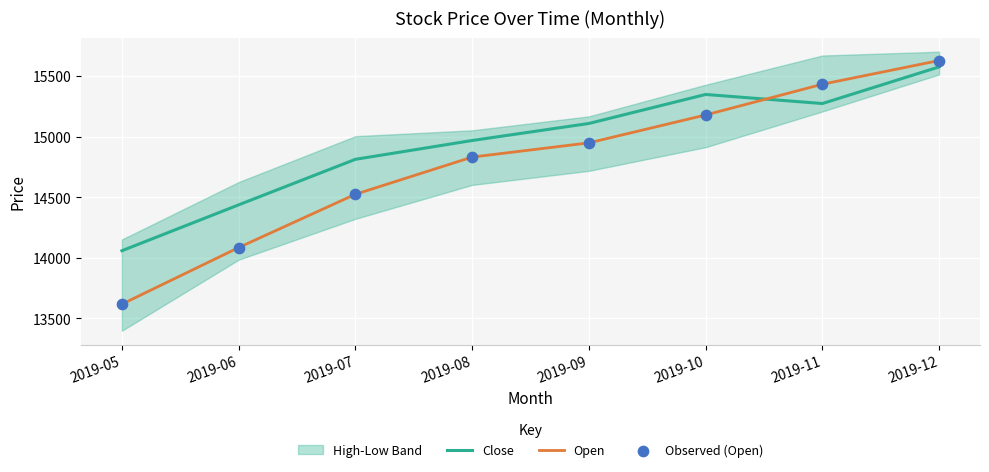

Which series ends up on top after the final intersection of Open and Close?

Open